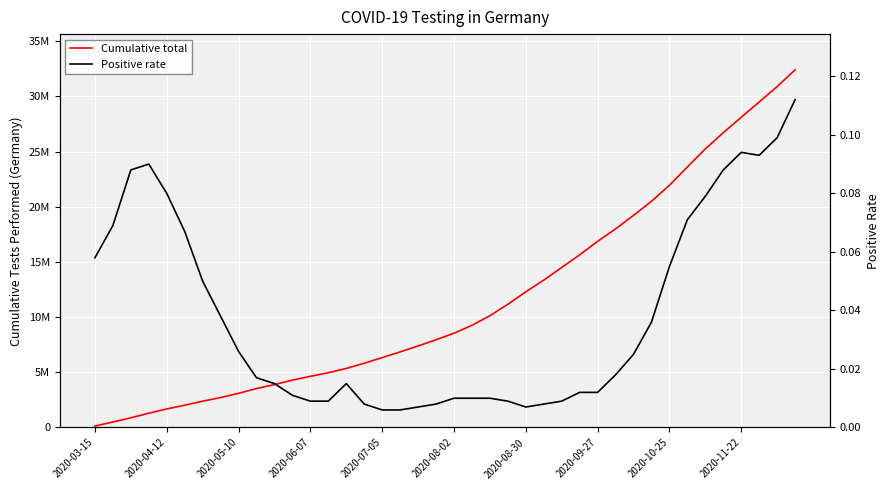

Reading left to right, list all the values displayed in this chart.

Cumulative total: 127750.0	501606.0	878526.0	1295036.0	1681201.0	2021184.0	2384843.0	2712642.0	3098280.0	3529962.0	3886451.0	4294529.0	4636857.0	4964837.0	5349671.0	5822494.0	6335463.0	6849035.0	7393254.0	7949888.0	8539089.0	9258565.0	10129756.0	11164205.0	12297828.0	13350770.0	14499235.0	15647114.0	16867393.0	17996520.0	19215508.0	20499857.0	21945320.0	23609312.0	25244041.0	26711495.0	28111640.0	29492757.0	30888547.0	32404585.0
Positive rate: 0.1	0.1	0.1	0.1	0.1	0.1	0.1	0.0	0.0	0.0	0.0	0.0	0.0	0.0	0.0	0.0	0.0	0.0	0.0	0.0	0.0	0.0	0.0	0.0	0.0	0.0	0.0	0.0	0.0	0.0	0.0	0.0	0.1	0.1	0.1	0.1	0.1	0.1	0.1	0.1